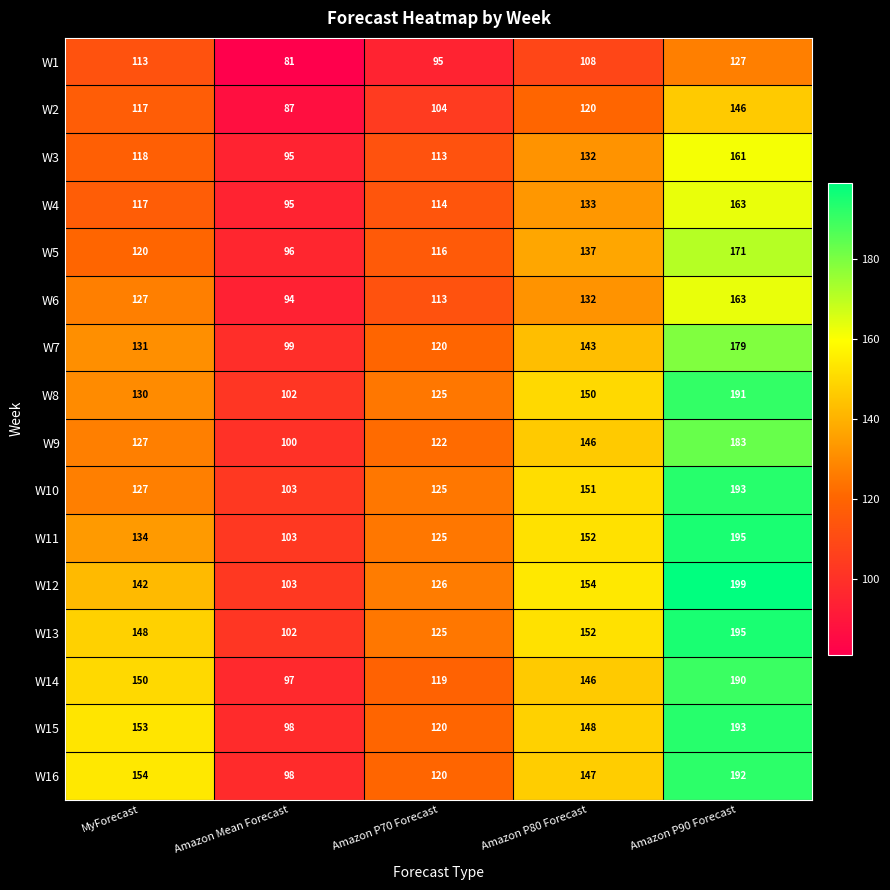

Is it true that W2 equals 87 at Amazon Mean Forecast?

True